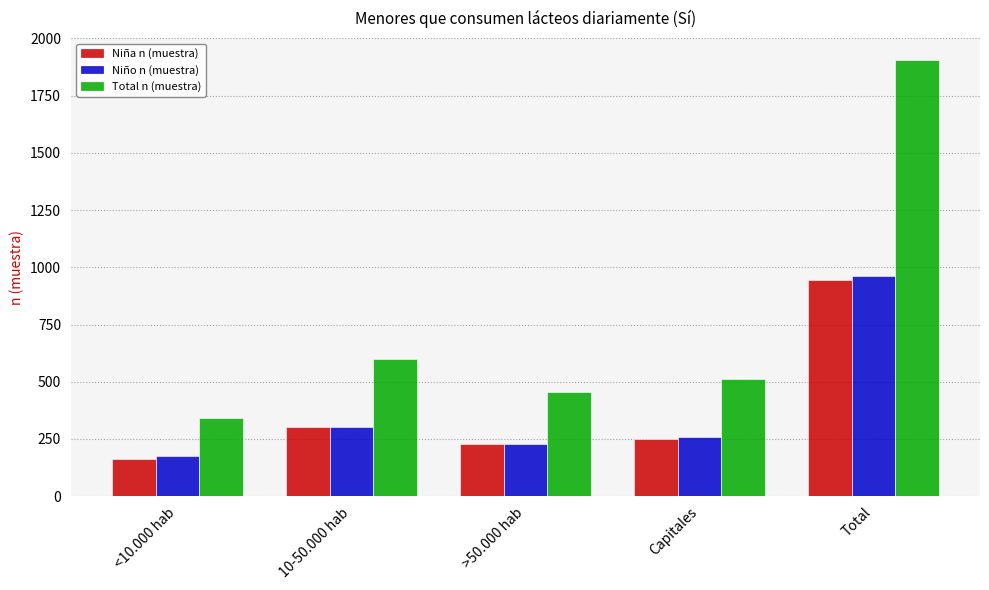

How many values in the Niño n (muestra) series are below 259?

2